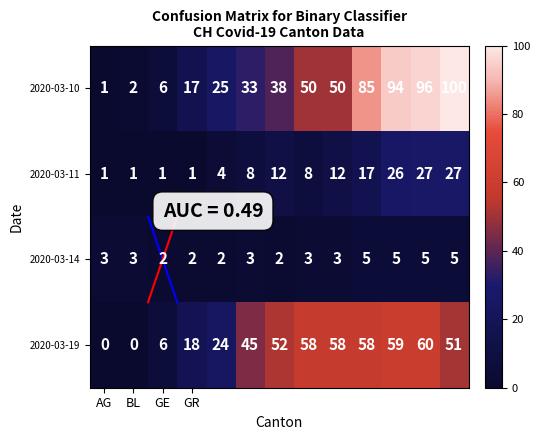

At how many categories does at least one series exceed 71?

4